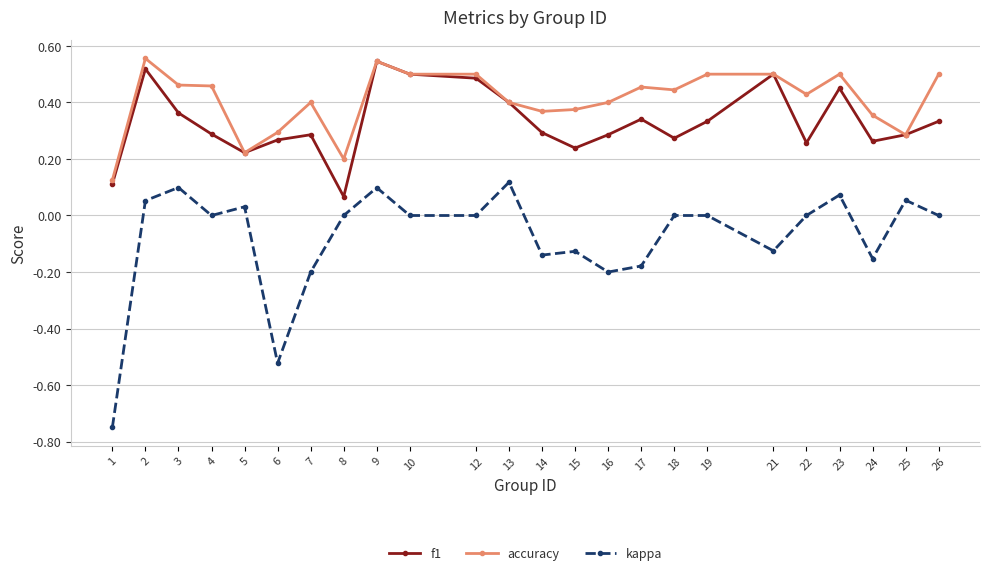

True or false: kappa and accuracy cross at least once.

False